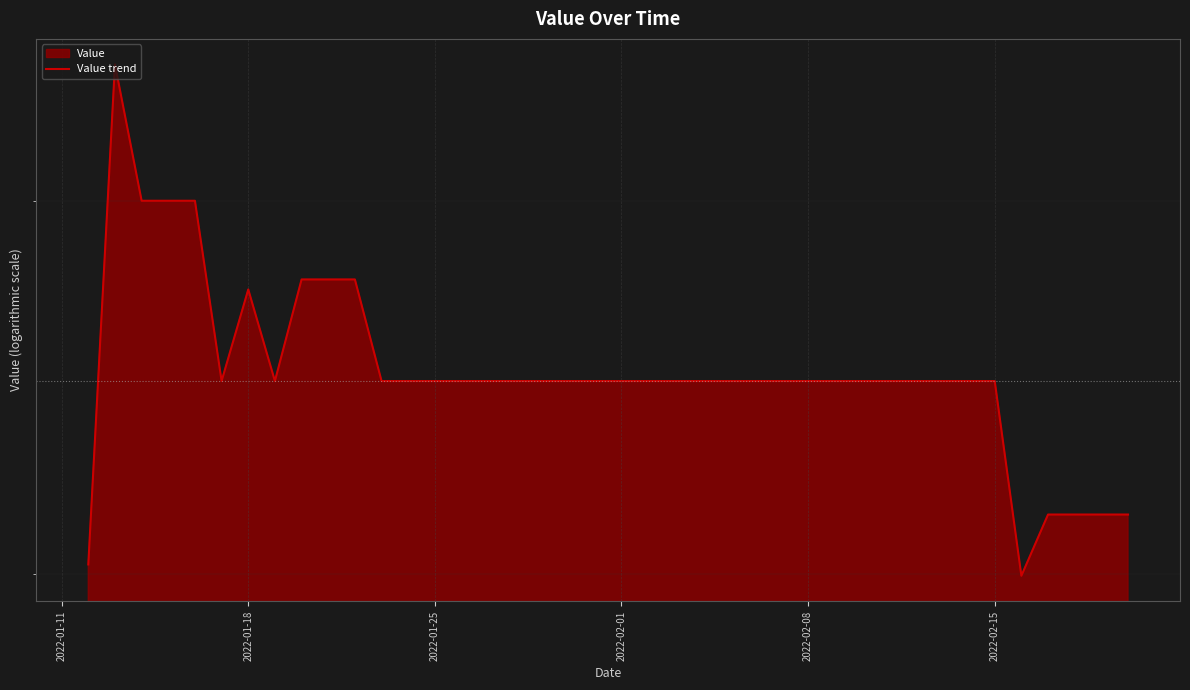

What is the sum of all values?

301.1